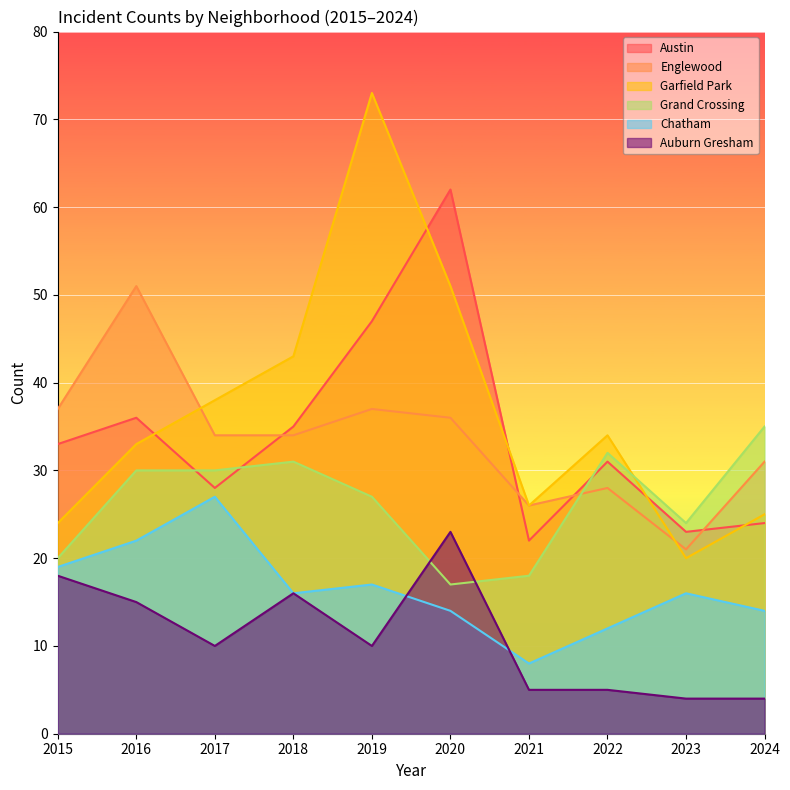

Is it true that Chatham equals 43 at 2017?

False